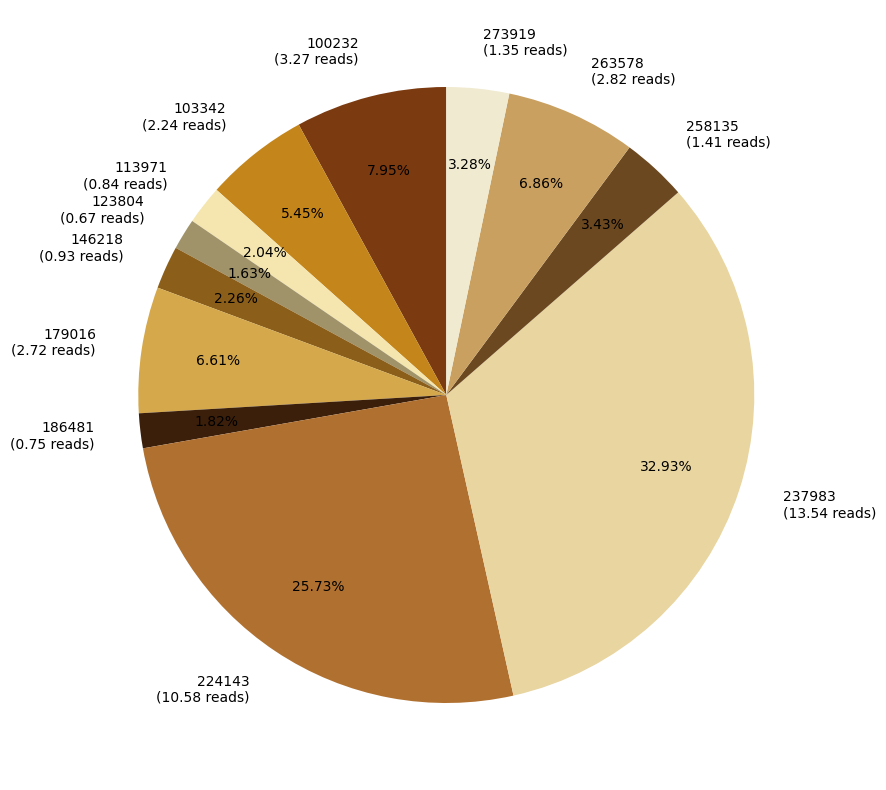

To the nearest percent, what portion does 263578 represent?

7%